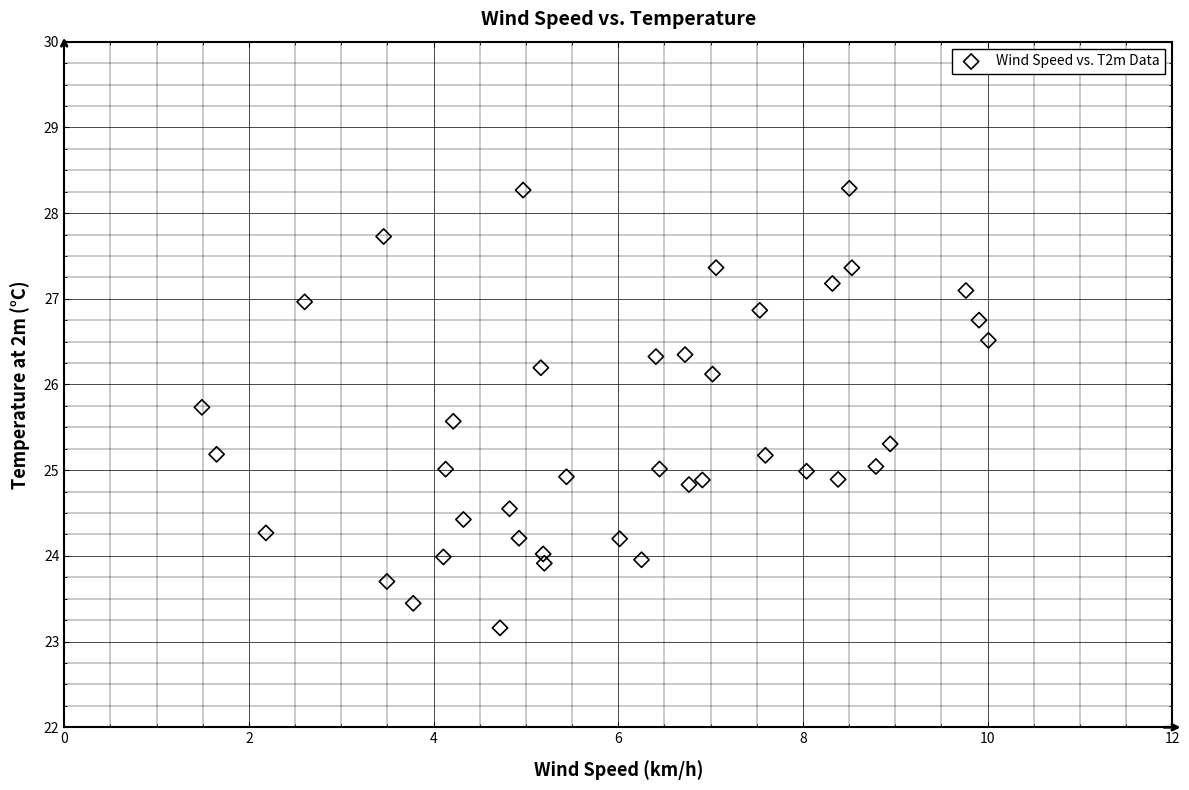

What is the range of Y values (max minus min)?

5.1